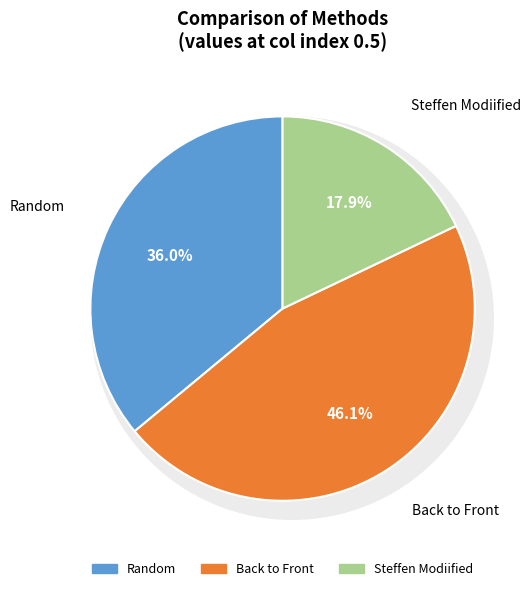

Which category has the smallest portion of the pie?

Steffen Modiified